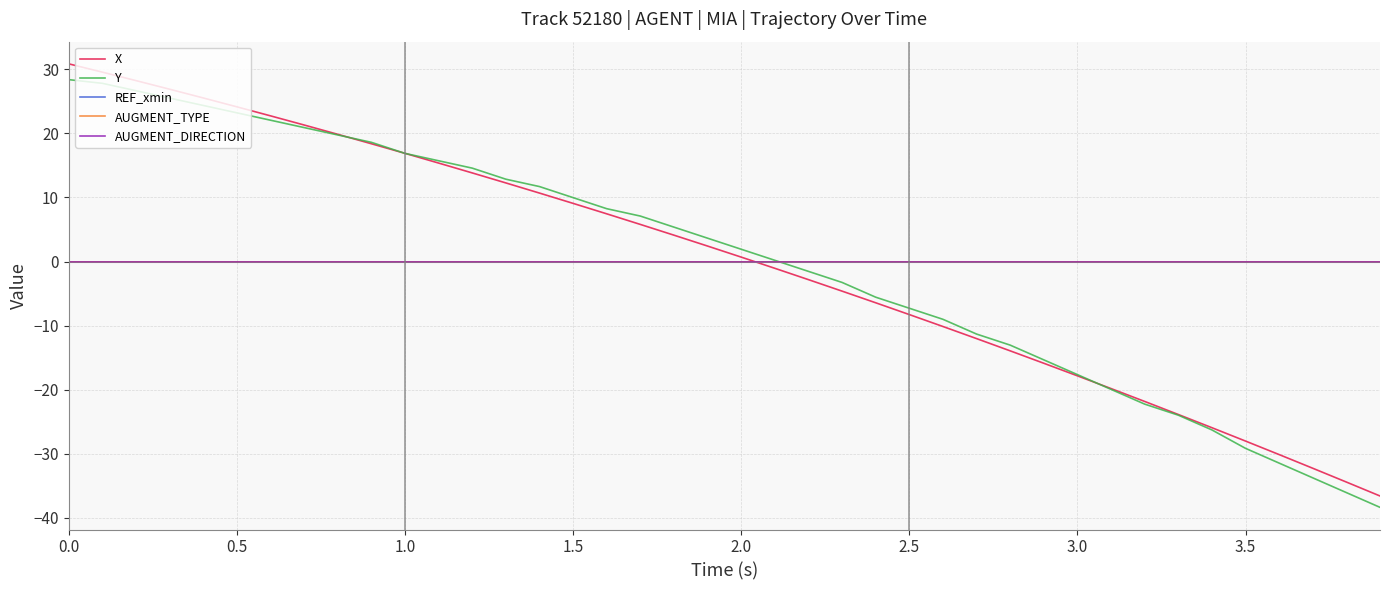

Does the chart display data point markers on the line(s)?

No